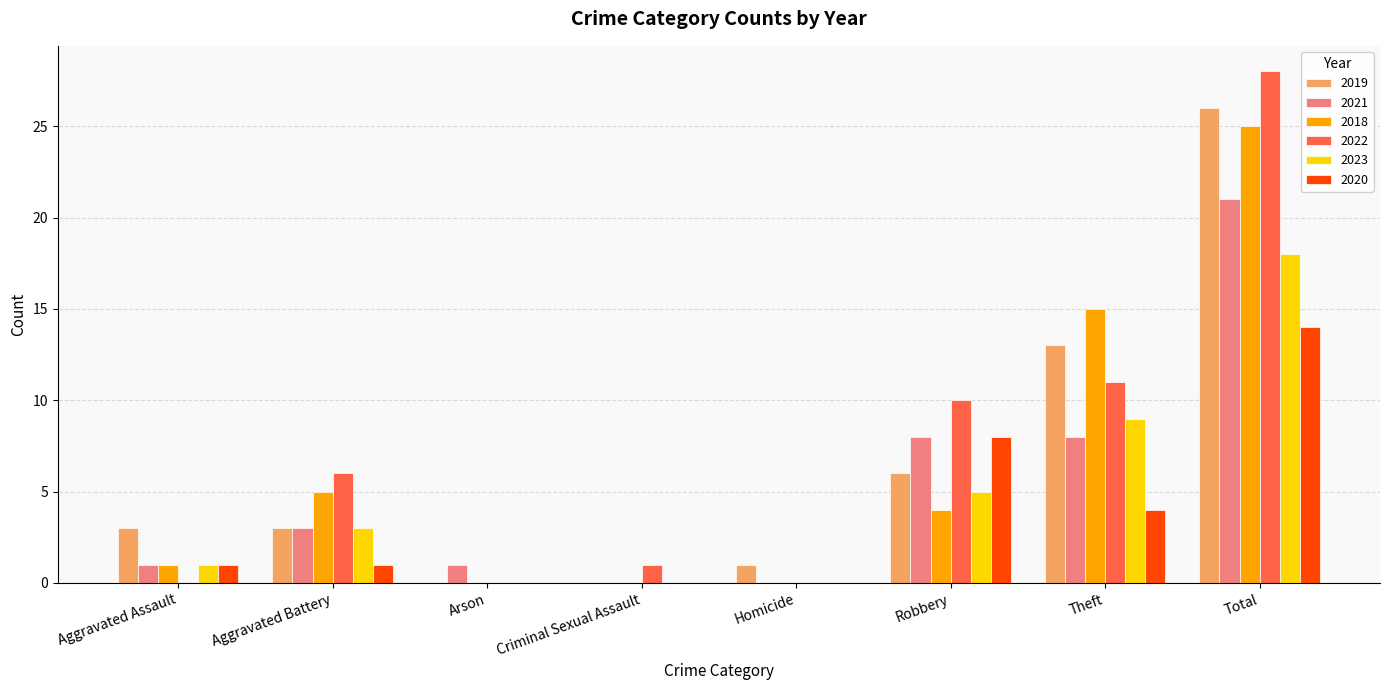

Which series changed the most between Arson and Theft?

2018